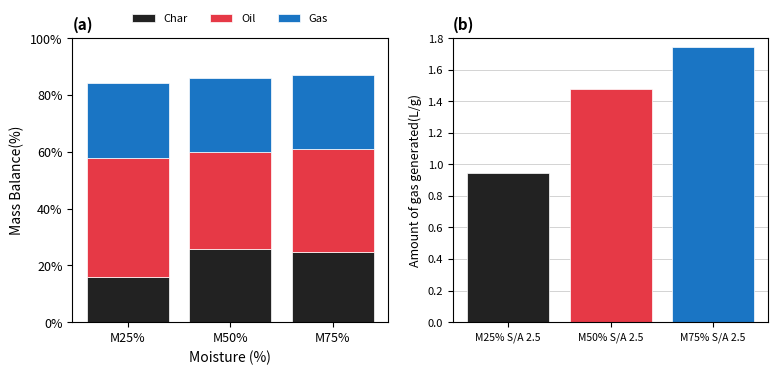

True or false: Oil has a value of 64.7 at M75%.

False